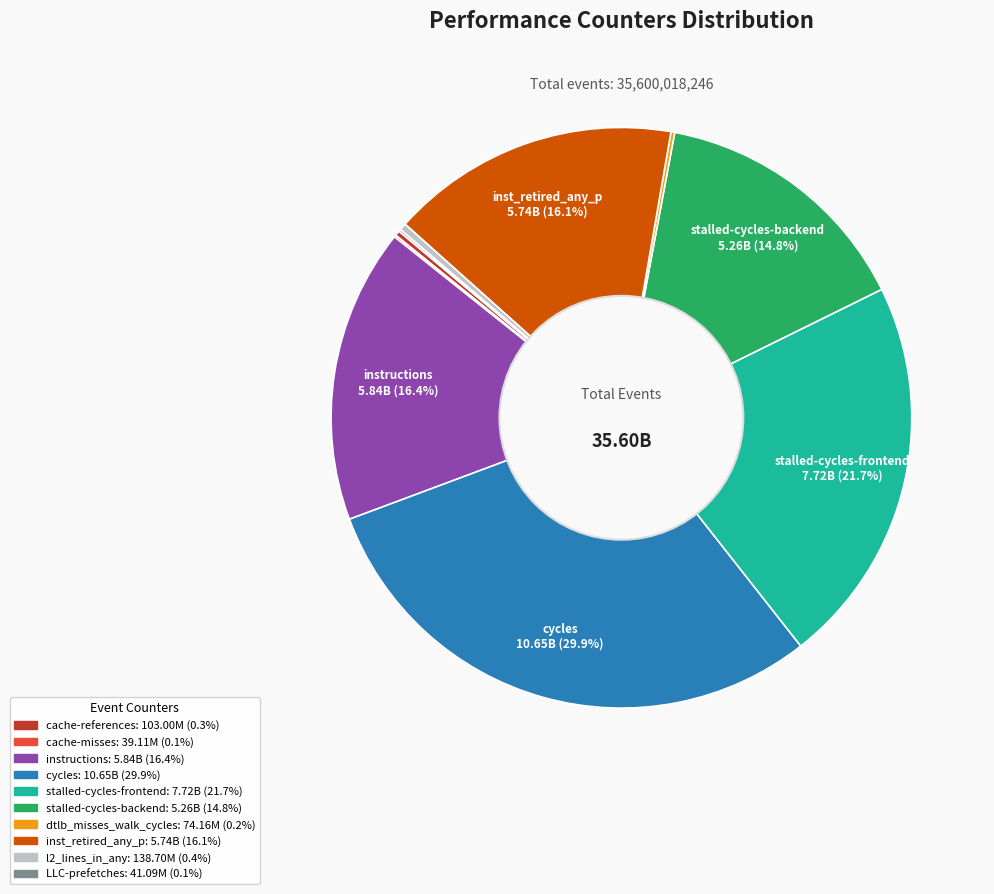

Does any single category account for the majority?

No